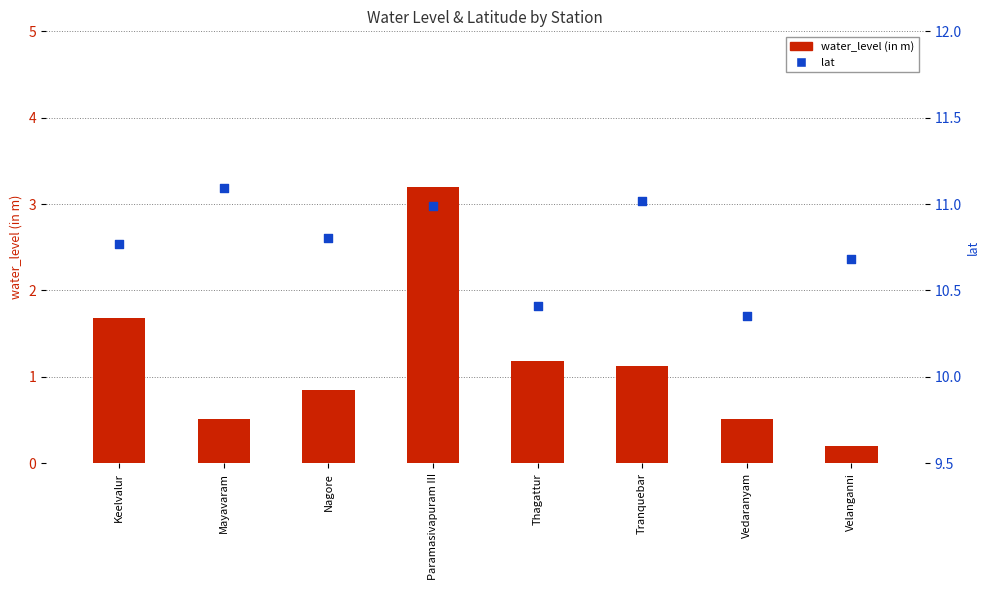

What is the total value across all series at Velanganni?

10.9